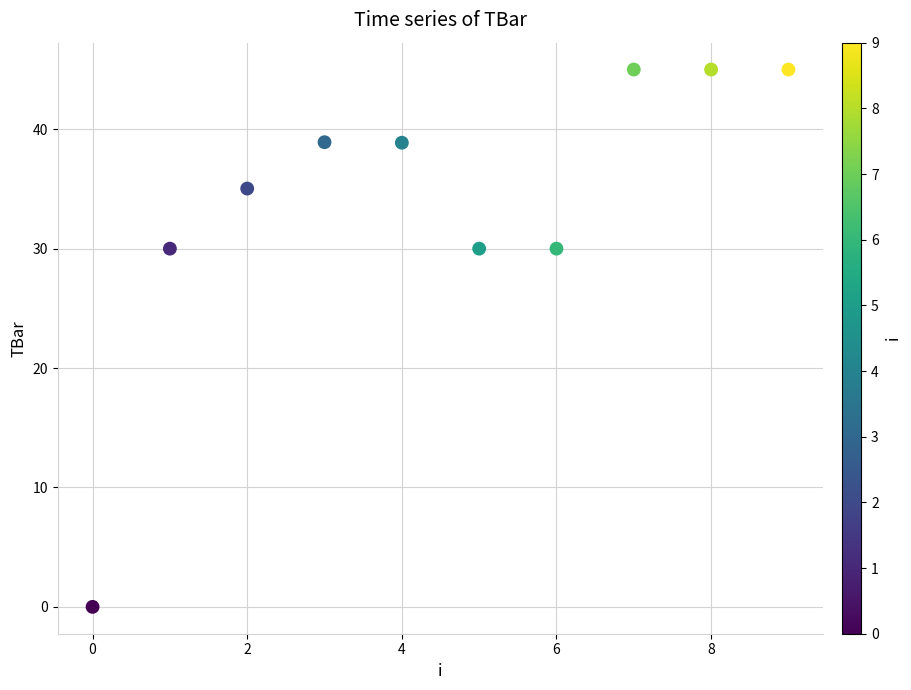

What is the range of Y values (max minus min)?

45.0